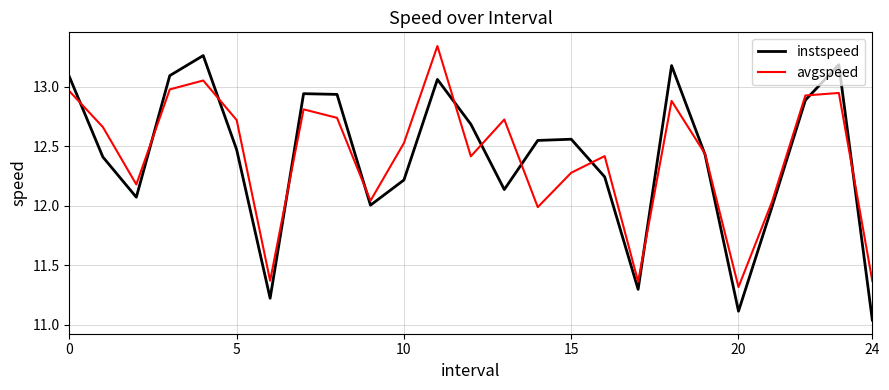

What is the difference between the second highest and minimum values in the instspeed series?

2.1